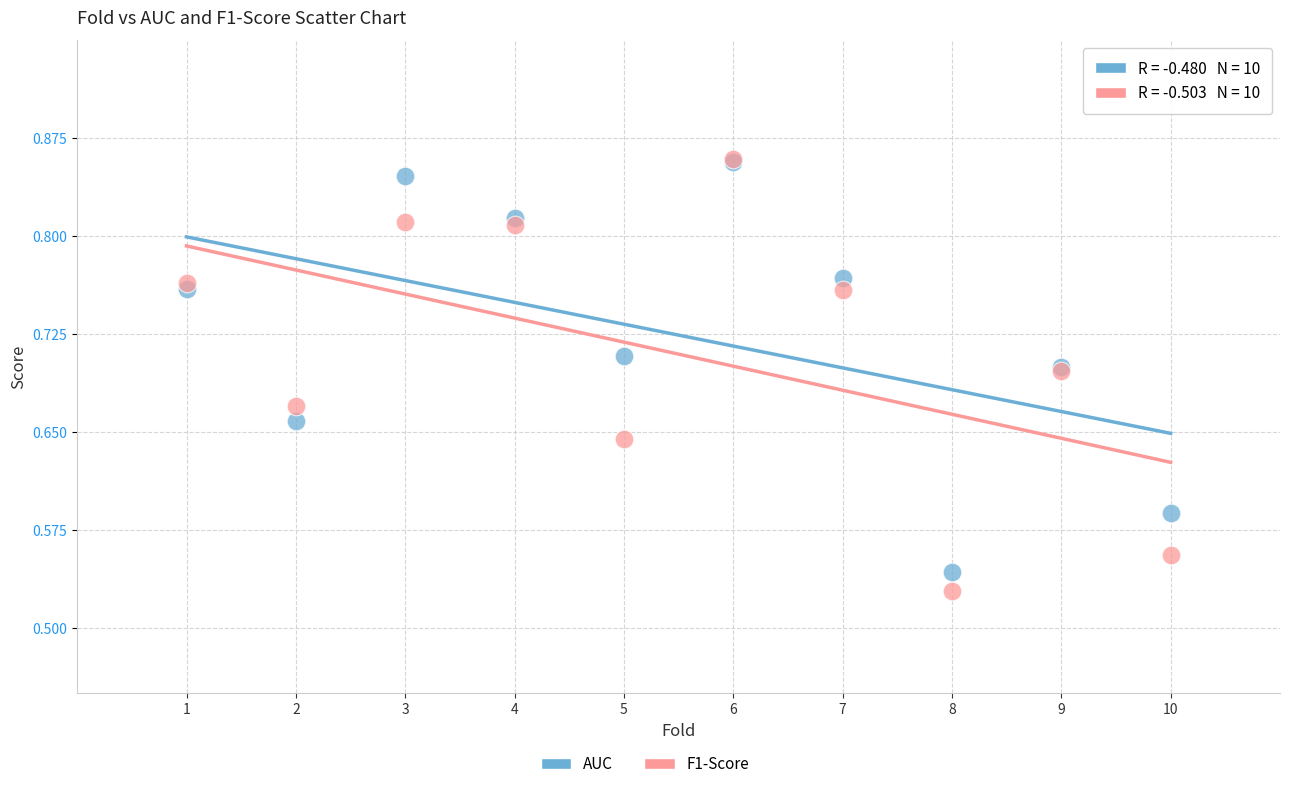

Which series has the widest spread of Y values?

F1-Score